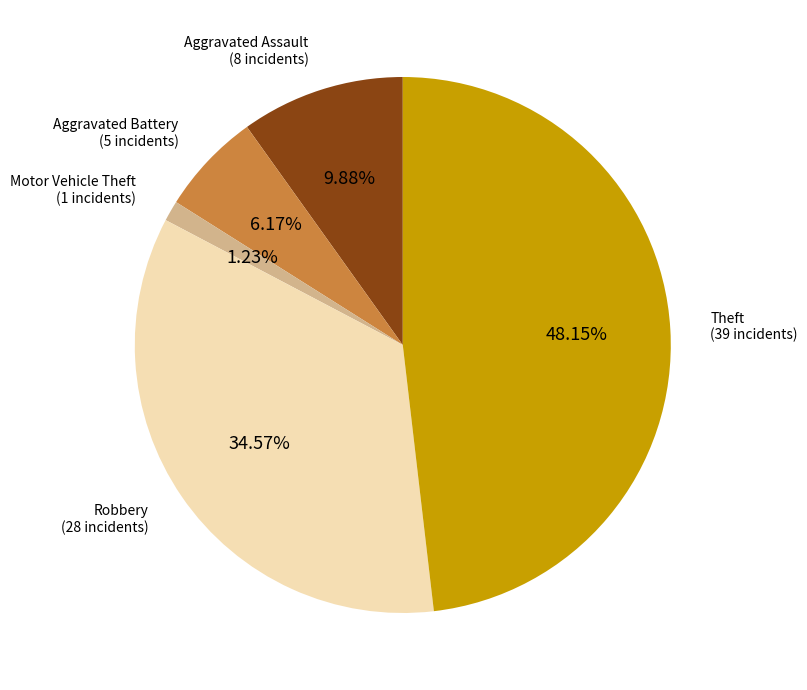

To the nearest percent, what is the difference between the Aggravated Assault and Robbery slice percentages?

25%